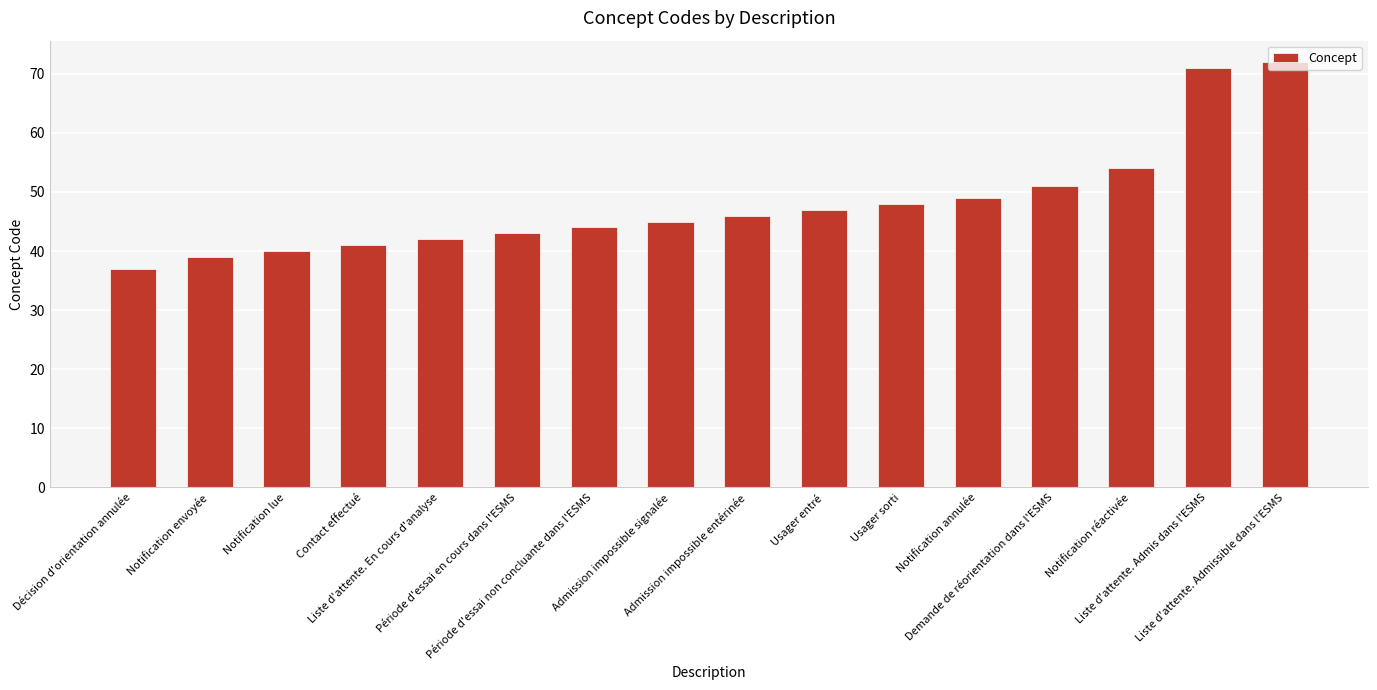

What position from the left is Notification réactivée?

14